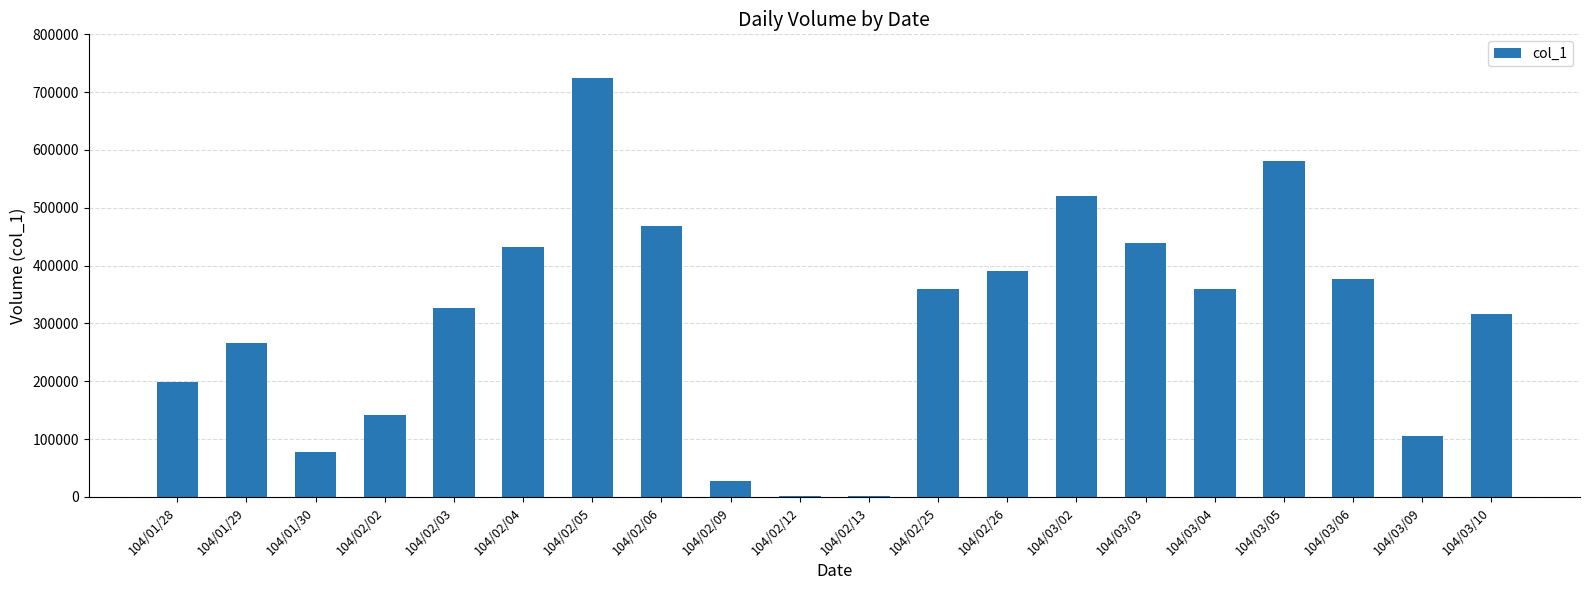

Which category has the highest value across all series?

104/02/05